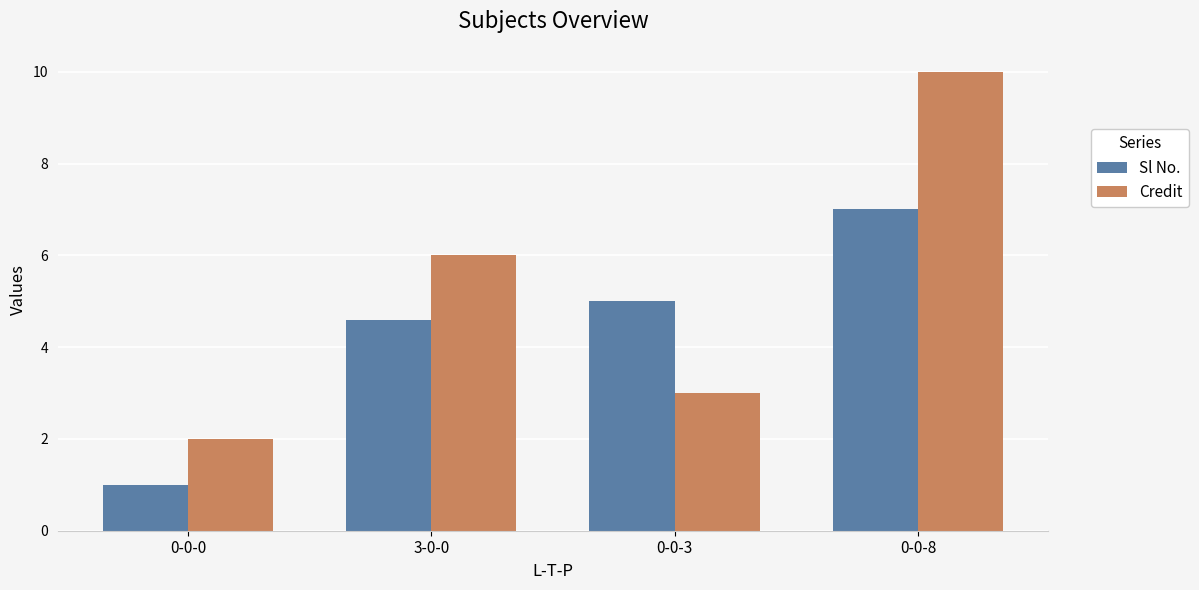

The value of Sl No. at 3-0-0 is 6.2. True or false?

False